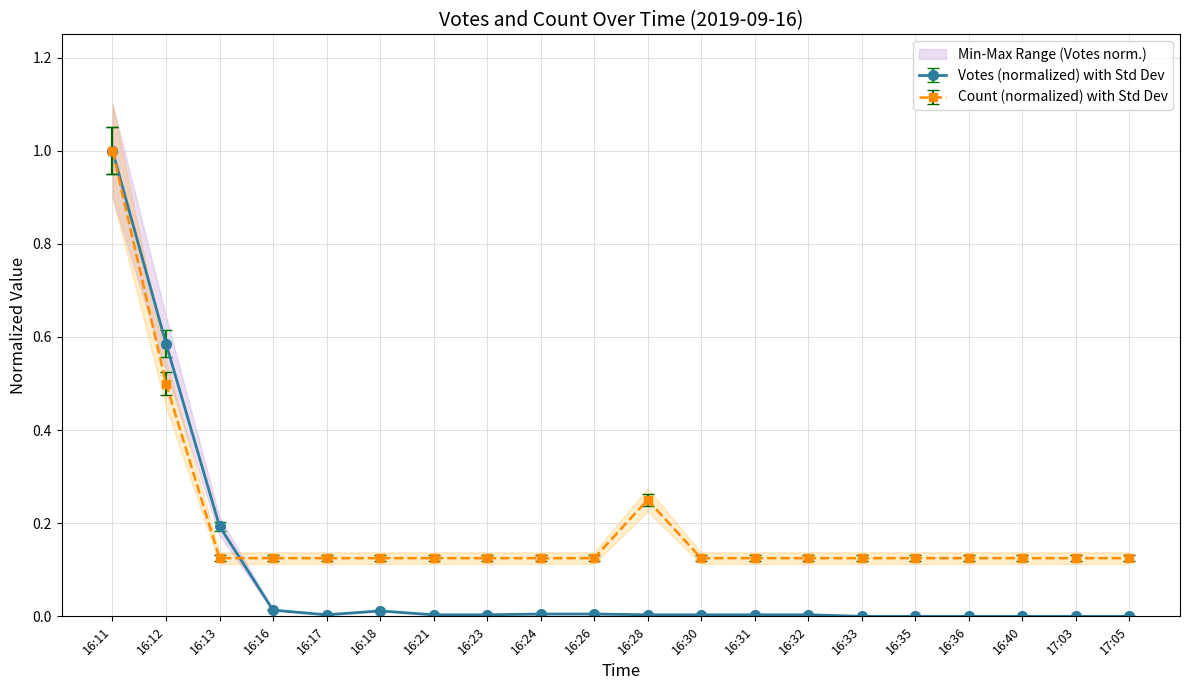

What is the average value of the Votes series?

0.1